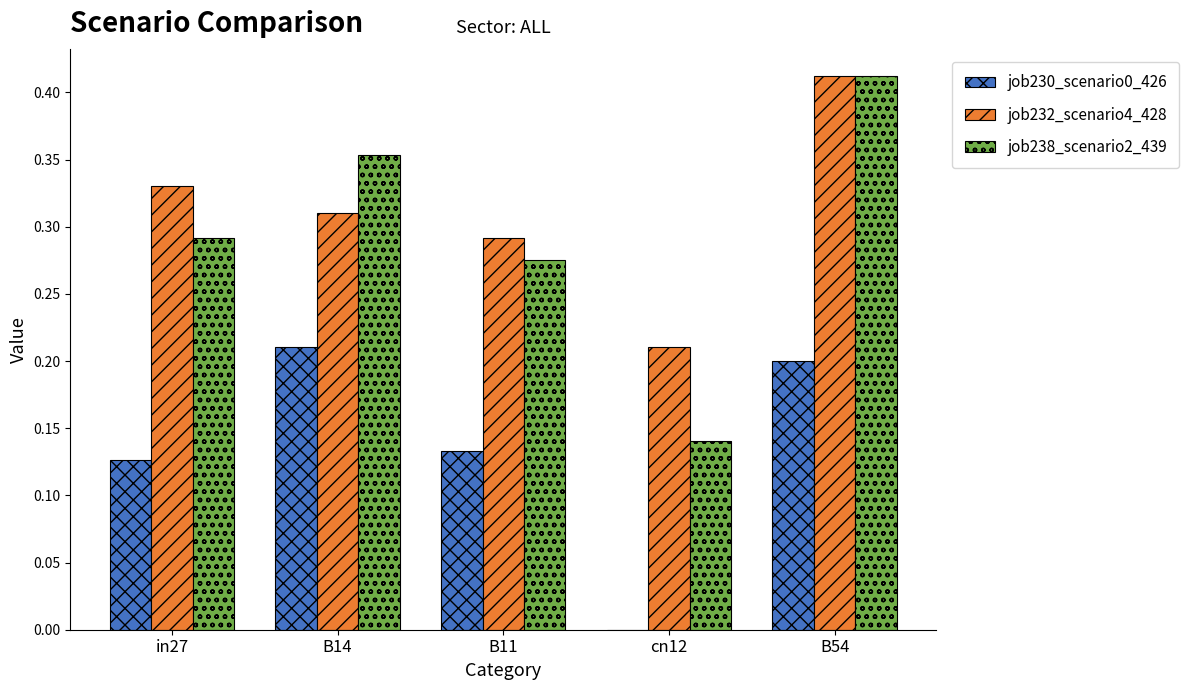

Which label corresponds to the largest value in the chart?

B54